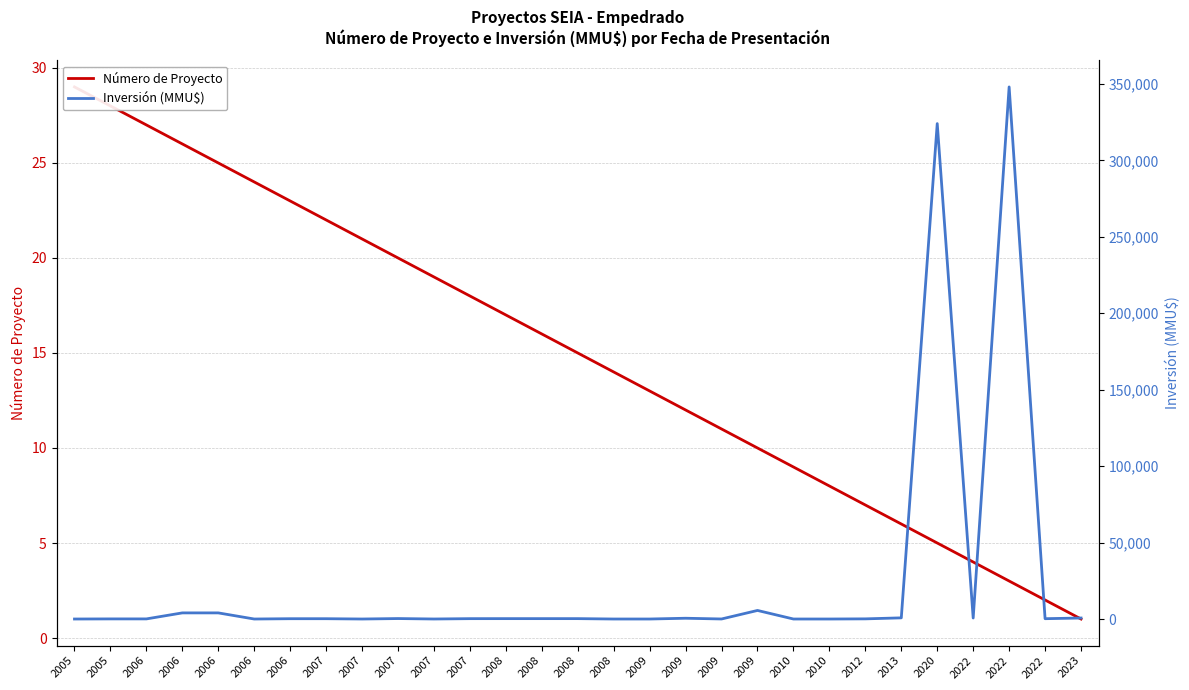

At how many categories does at least one series exceed 45984?

2